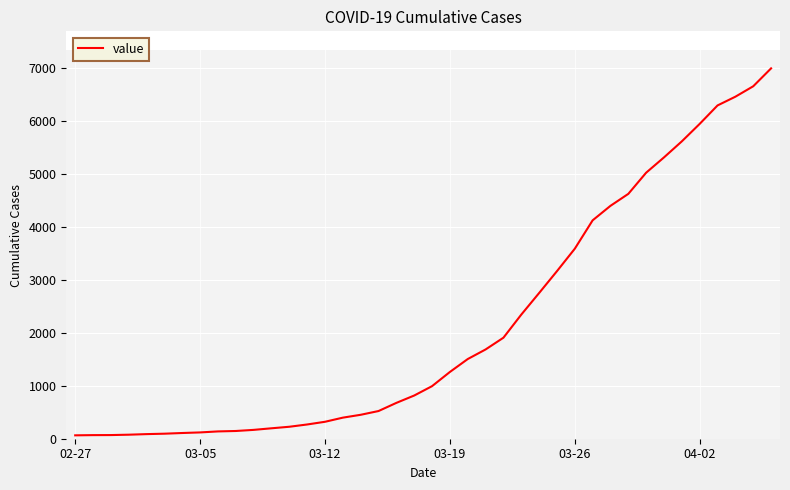

What is the maximum value shown in the chart?

6995